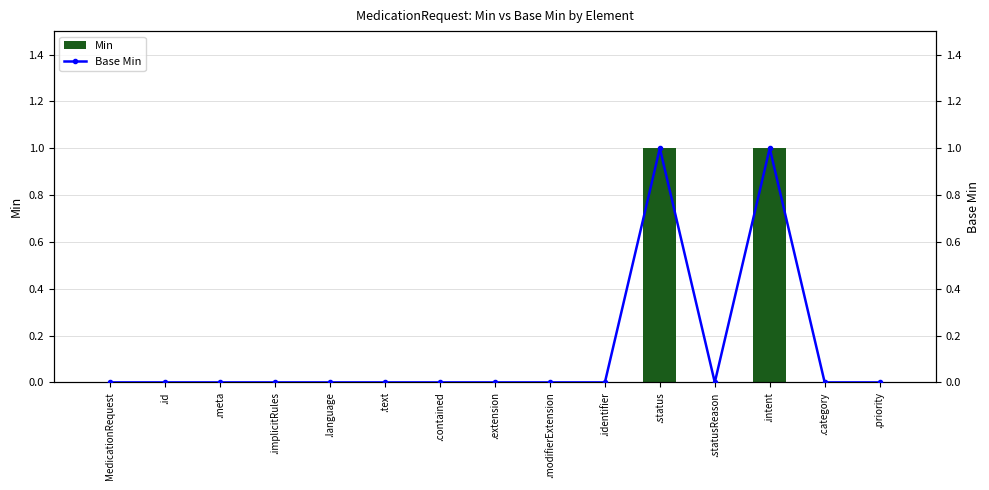

Reading left to right, extract all data points from this chart.

Min: 0	0	0	0	0	0	0	0	0	0	1	0	1	0	0
Base Min: 0	0	0	0	0	0	0	0	0	0	1	0	1	0	0